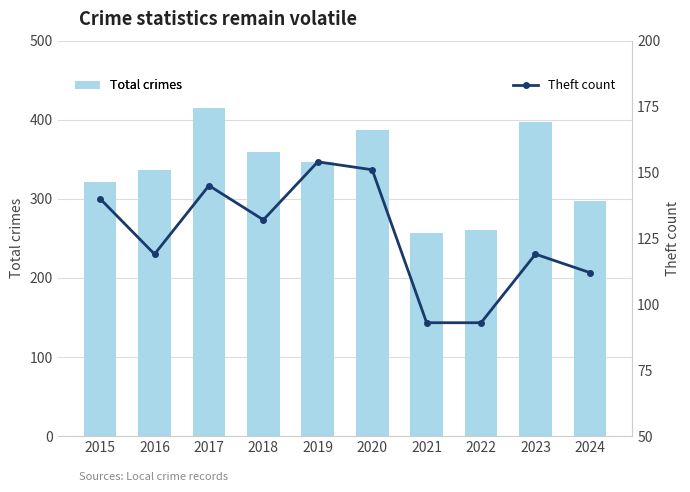

At which category is the sum across all series the highest?

2017